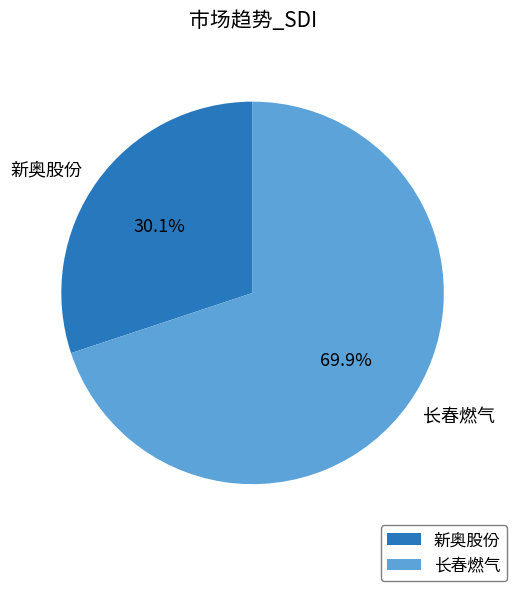

Which slice is the largest?

长春燃气